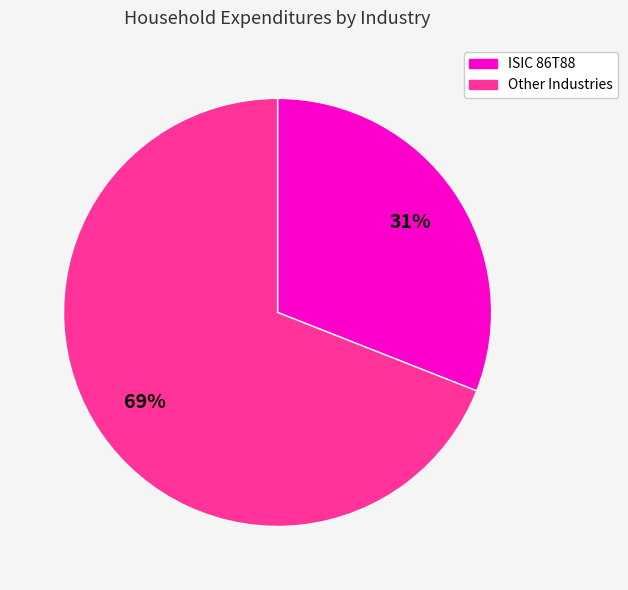

To the nearest percent, what is the difference between the largest and smallest slice percentages?

38%